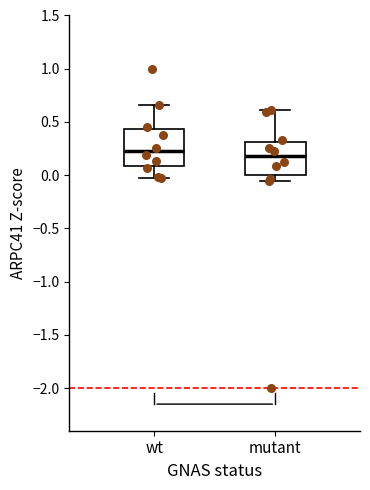

Where is the lower edge of the box for mutant on the y-axis? The values are not printed on the chart, so give them approximately, as read against the axis.

0.00